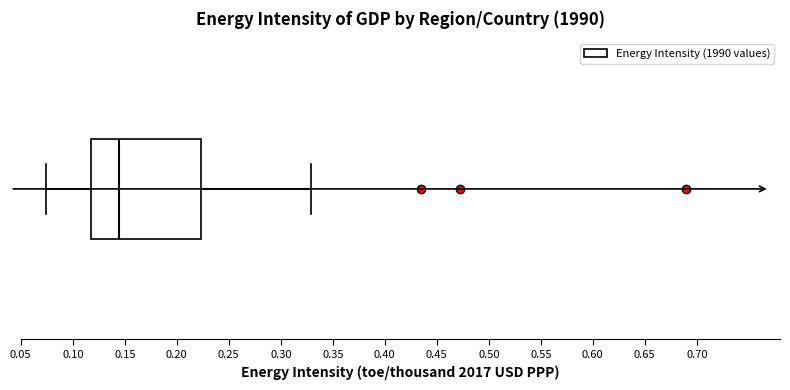

Read this box plot against the x-axis: the position of the median line, the range covered by the box, and the ends of both whiskers. The values are not printed on the chart, so give them approximately, as read against the axis.

median 0.145, box 0.115 to 0.225, whiskers 0.075 to 0.330